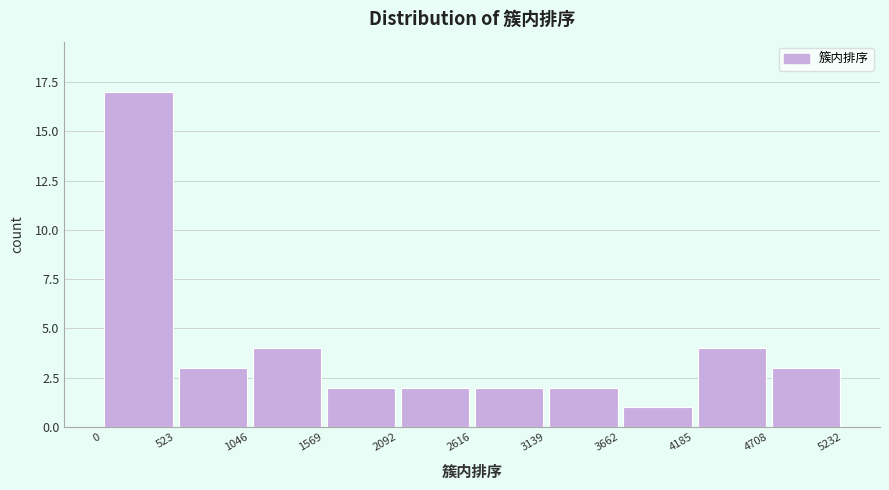

Reading left to right, list every bar in this chart as the range it spans on the x-axis followed by its height. The values are not printed on the chart, so give them approximately, as read against the axis.

0 to 523: 17
523 to 1046: 3
1046 to 1569: 4
1569 to 2092: 2
2092 to 2616: 2
2616 to 3139: 2
3139 to 3662: 2
3662 to 4185: 1
4185 to 4708: 4
4708 to 5232: 3